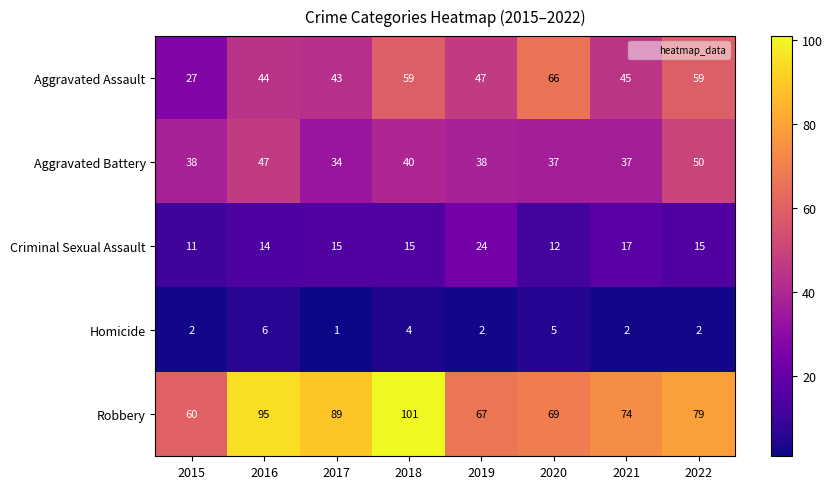

True or false: Aggravated Assault has a value of 45 at 2021.

True